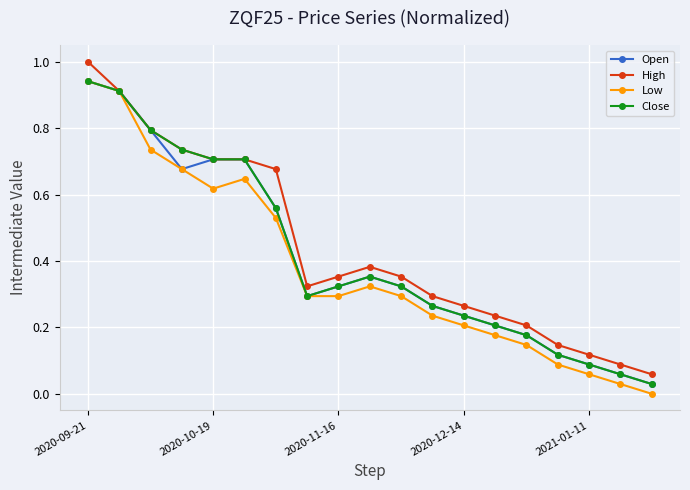

In Open, how many points are lower than both neighbors (excluding endpoints)?

2